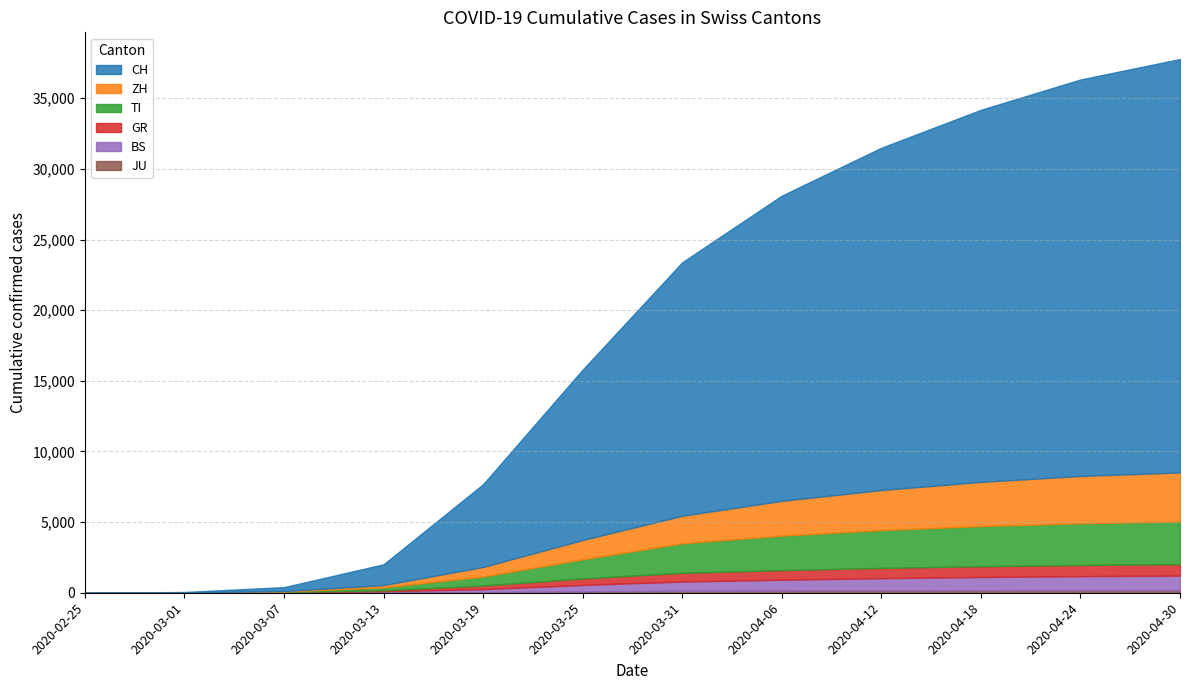

Rank the series at 2020-03-31 from highest to lowest value.

CH, TI, ZH, BS, GR, JU